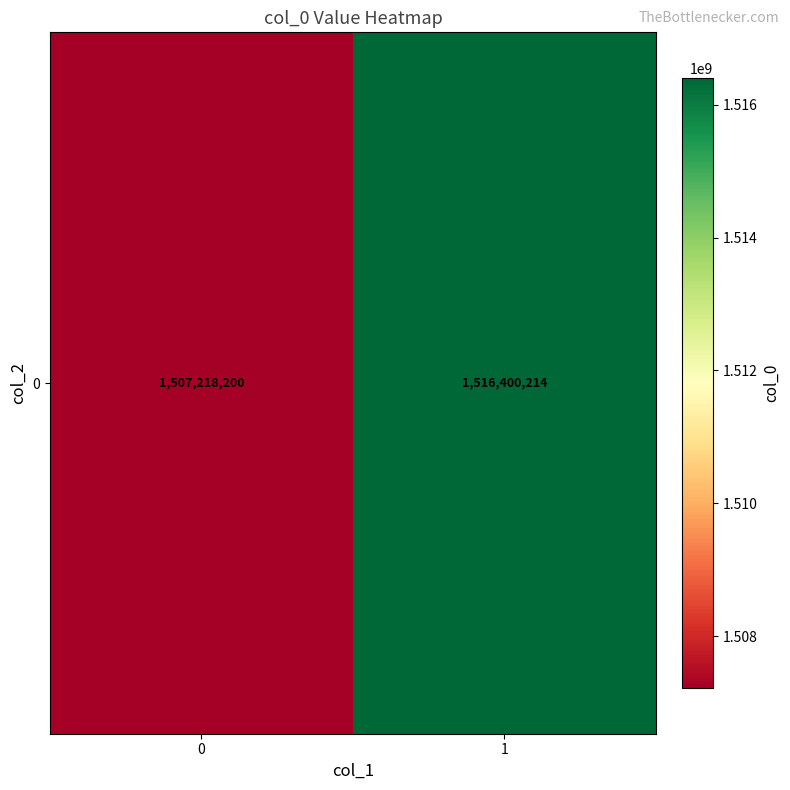

Count the number of data series in this chart.

1